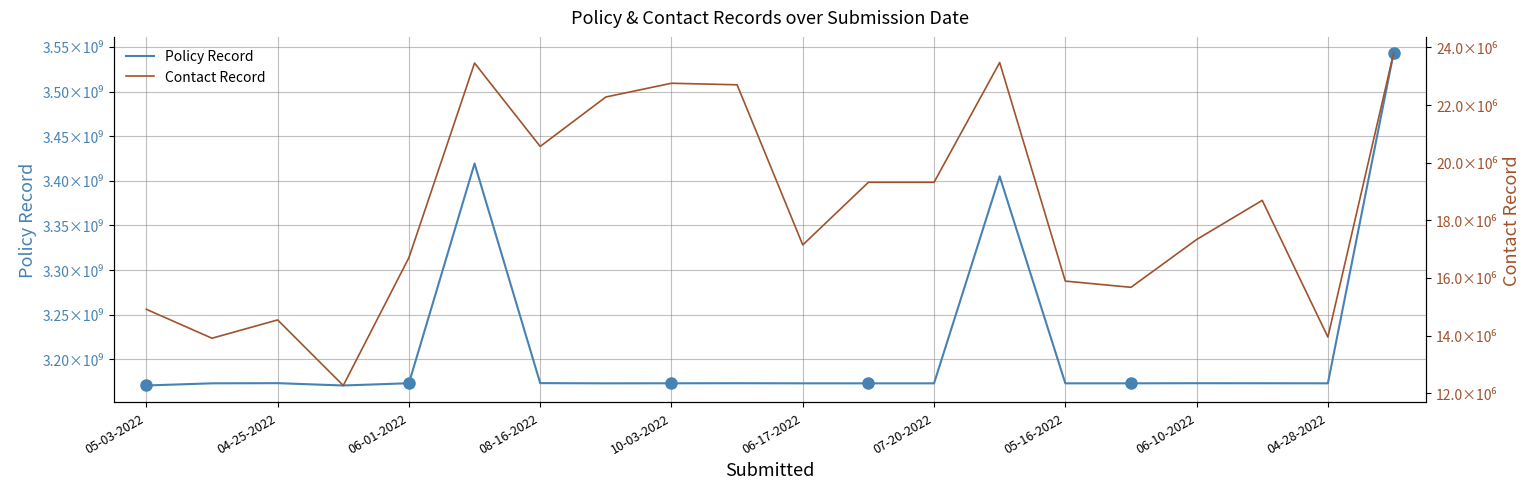

In Policy Record, how many points are lower than both neighbors (excluding endpoints)?

5